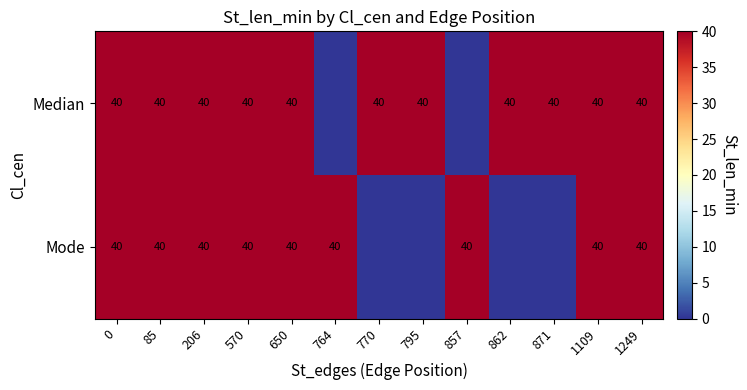

What is the total value across all series at 0?

80